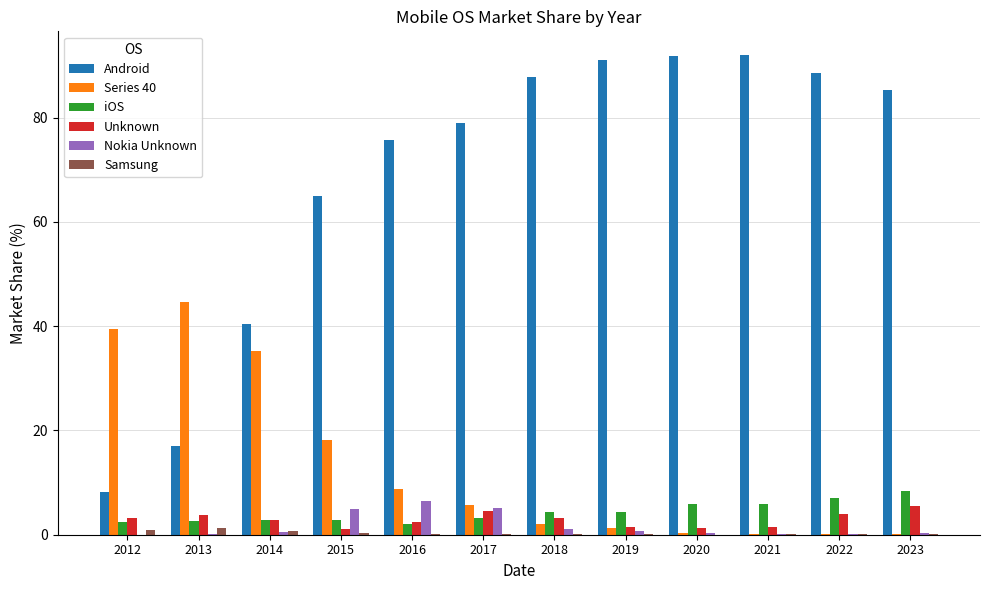

What is the greatest value displayed?

91.9